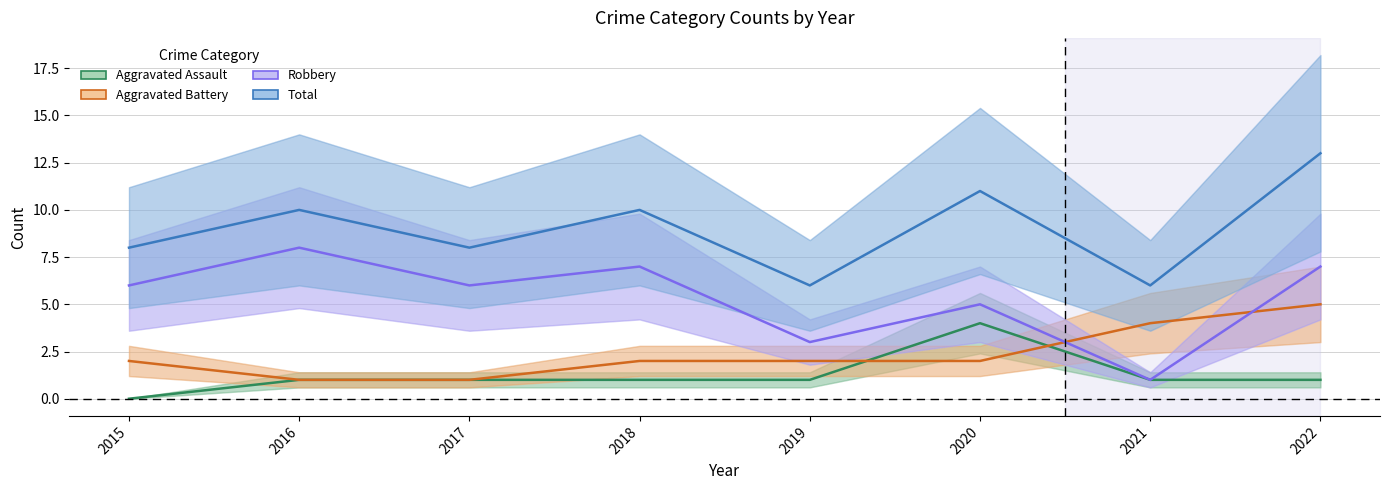

What is the difference between the highest and lowest values at 2015?

8